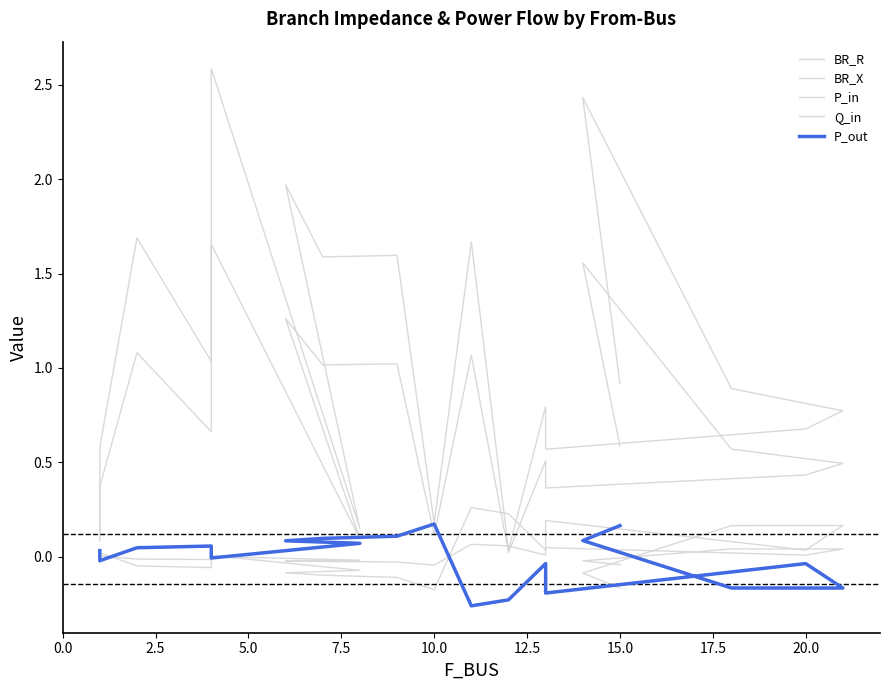

What is the highest value of the BR_X series?

1.7